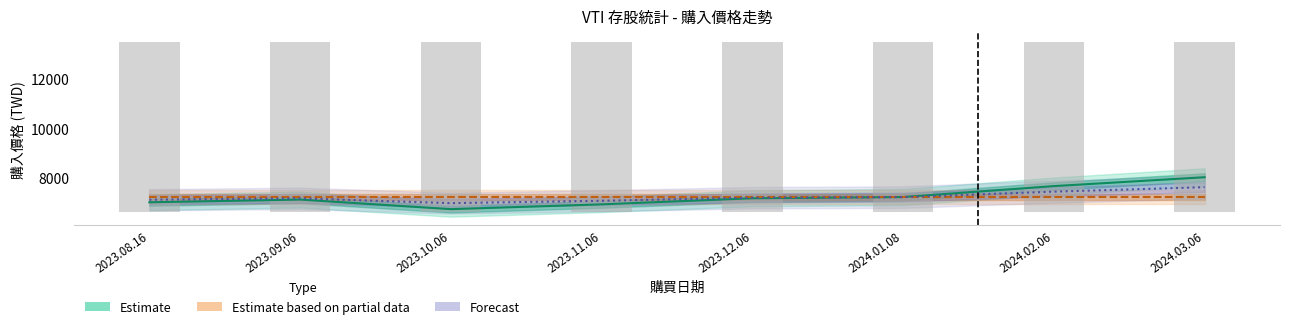

Which has a higher value, 2023.12.06 or 2024.01.08?

2024.01.08